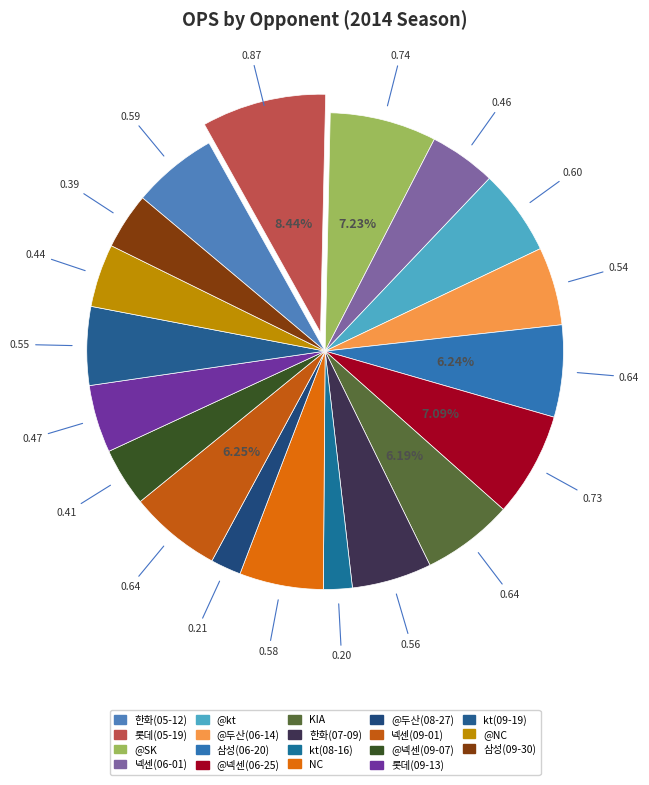

What is the smallest slice in the pie chart?

kt(08-16)